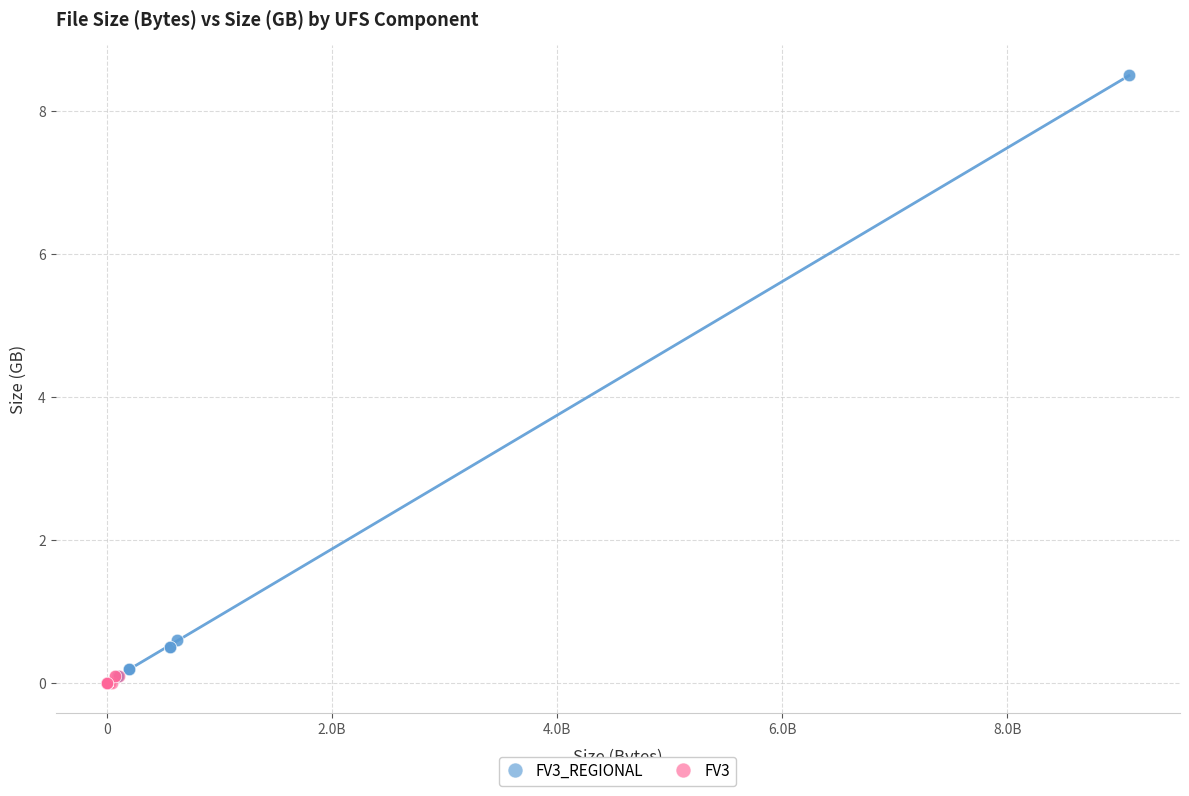

What are all the series names shown in the legend?

FV3_REGIONAL, FV3